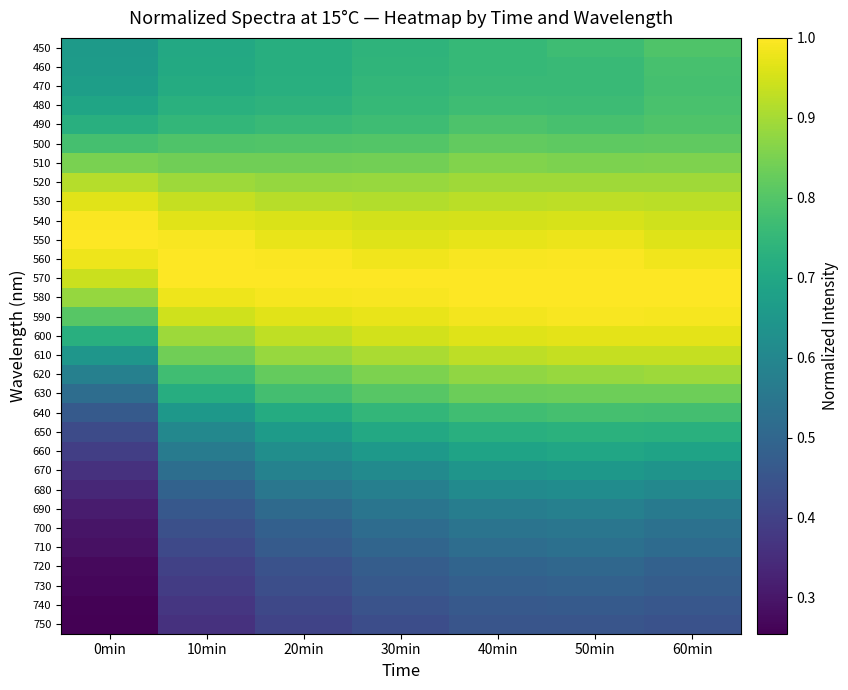

Which label corresponds to the largest value in the chart?

0min